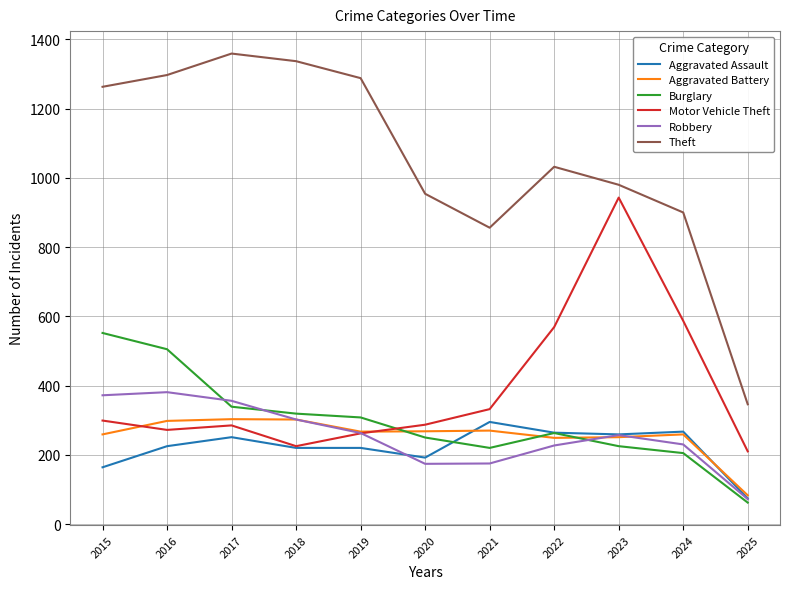

The value of Robbery at 2023 is 257. True or false?

True